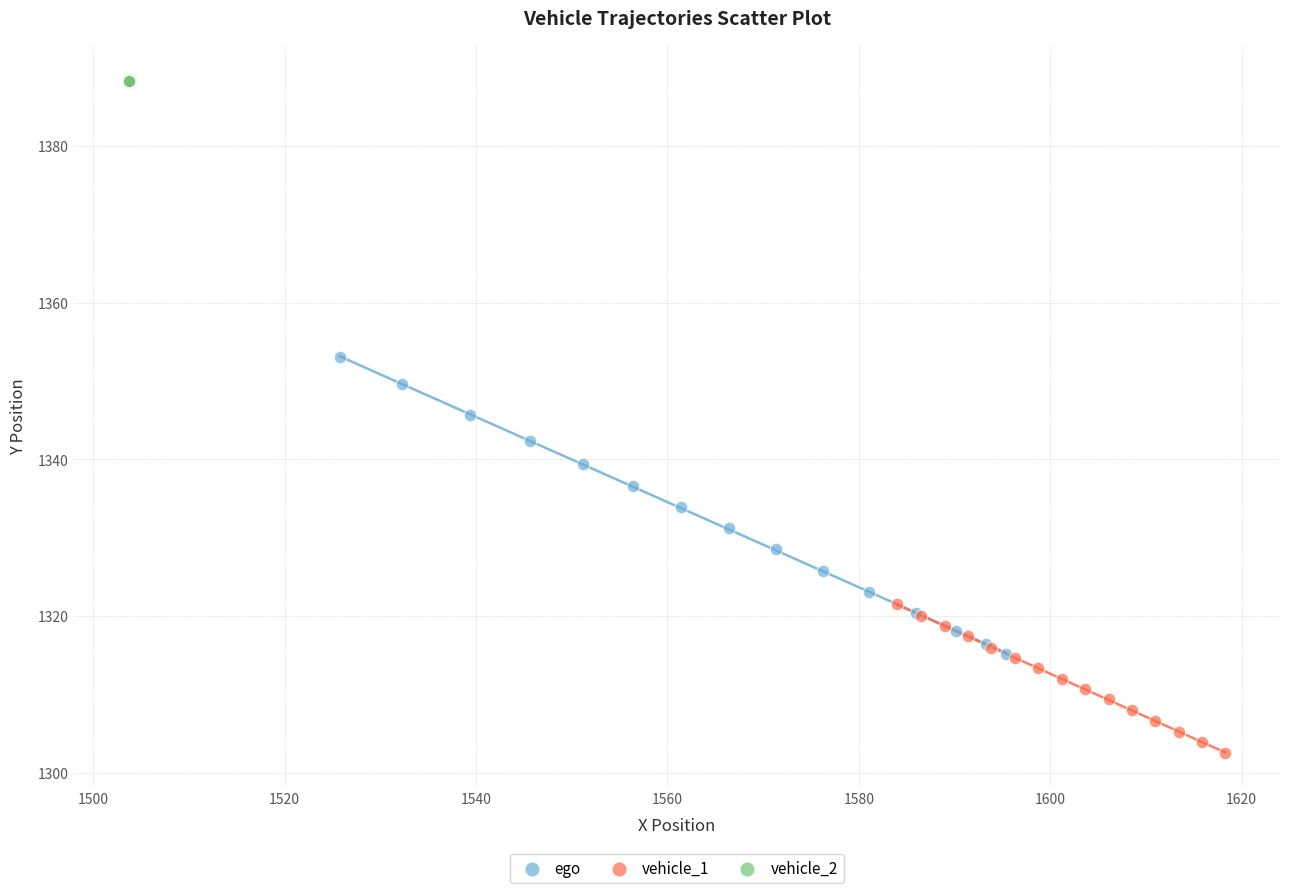

Which series reaches the maximum Y coordinate?

vehicle_2